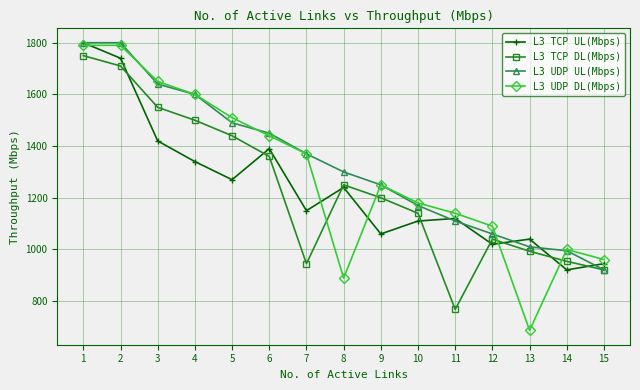

The value of L3 TCP DL(Mbps) at 3 is 1550. True or false?

True